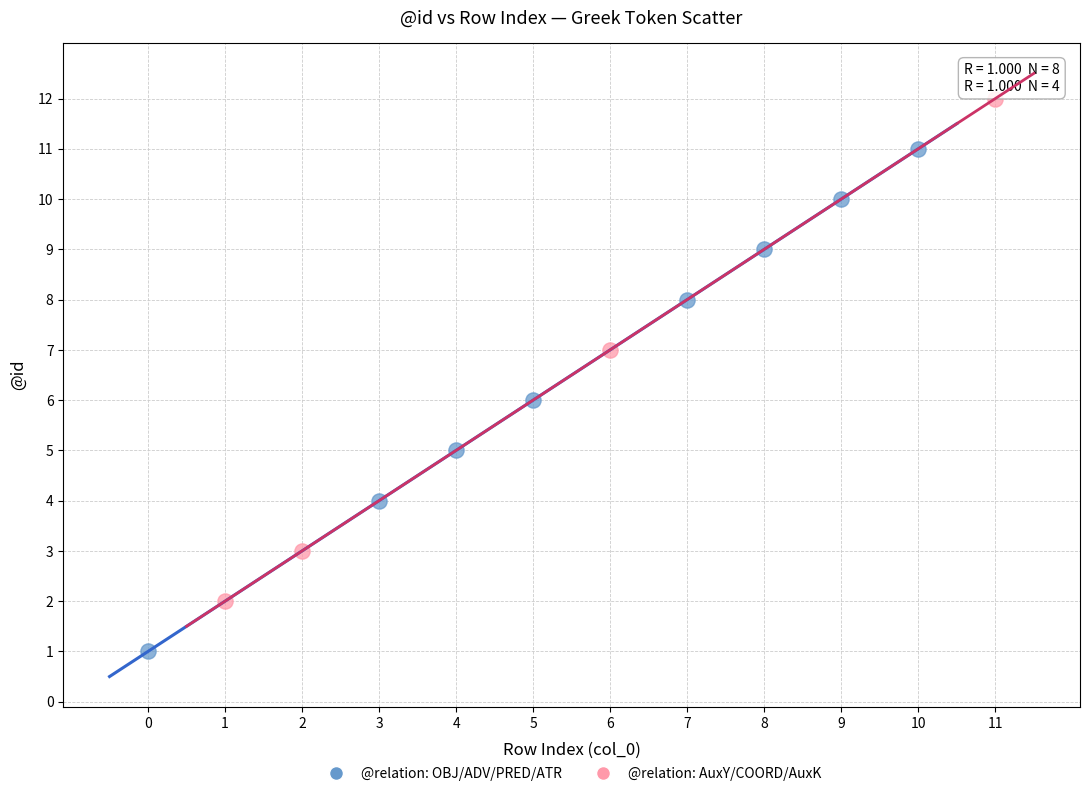

What are all the series names shown in the legend?

@relation: OBJ/ADV/PRED/ATR, @relation: AuxY/COORD/AuxK